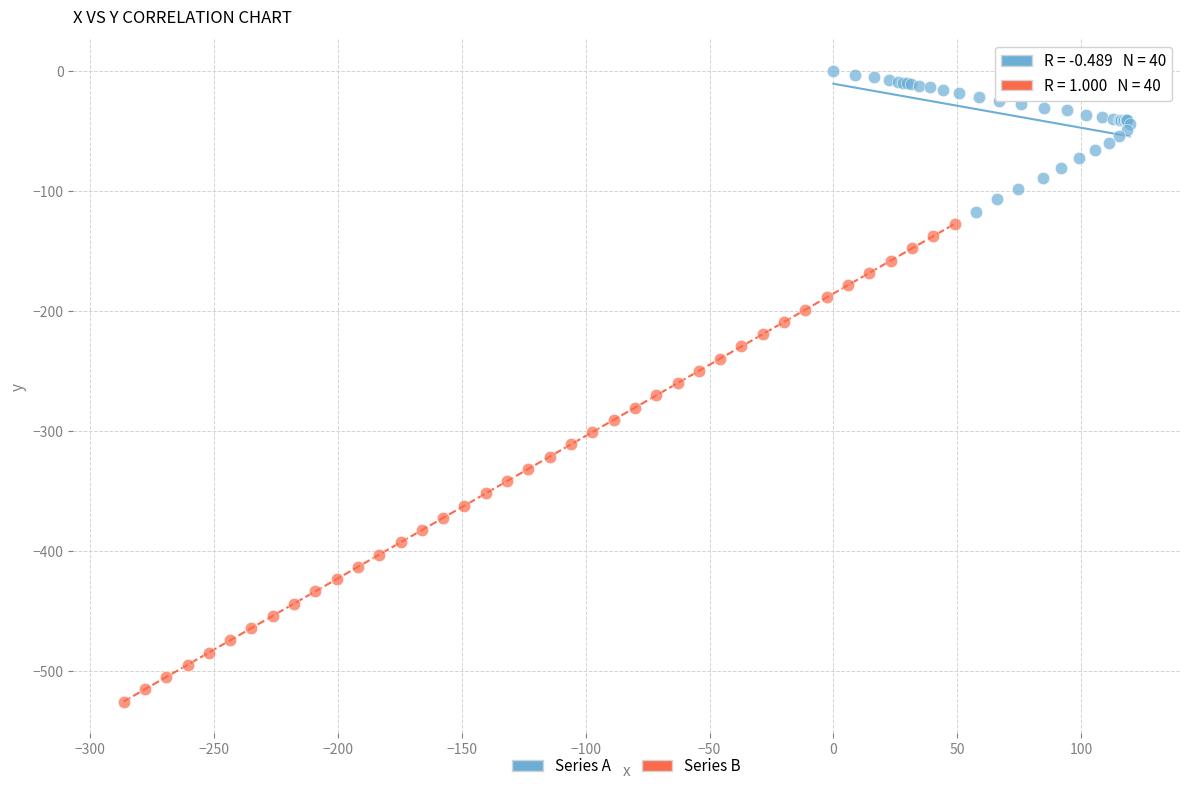

Which series has the largest Y range (max minus min)?

Series B